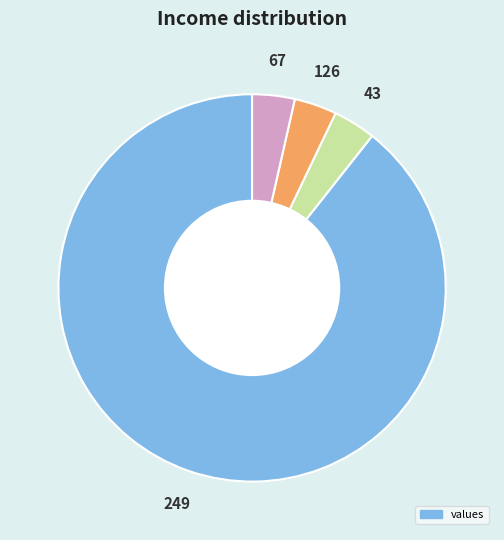

True or false: 249 accounts for 98% of the total.

False